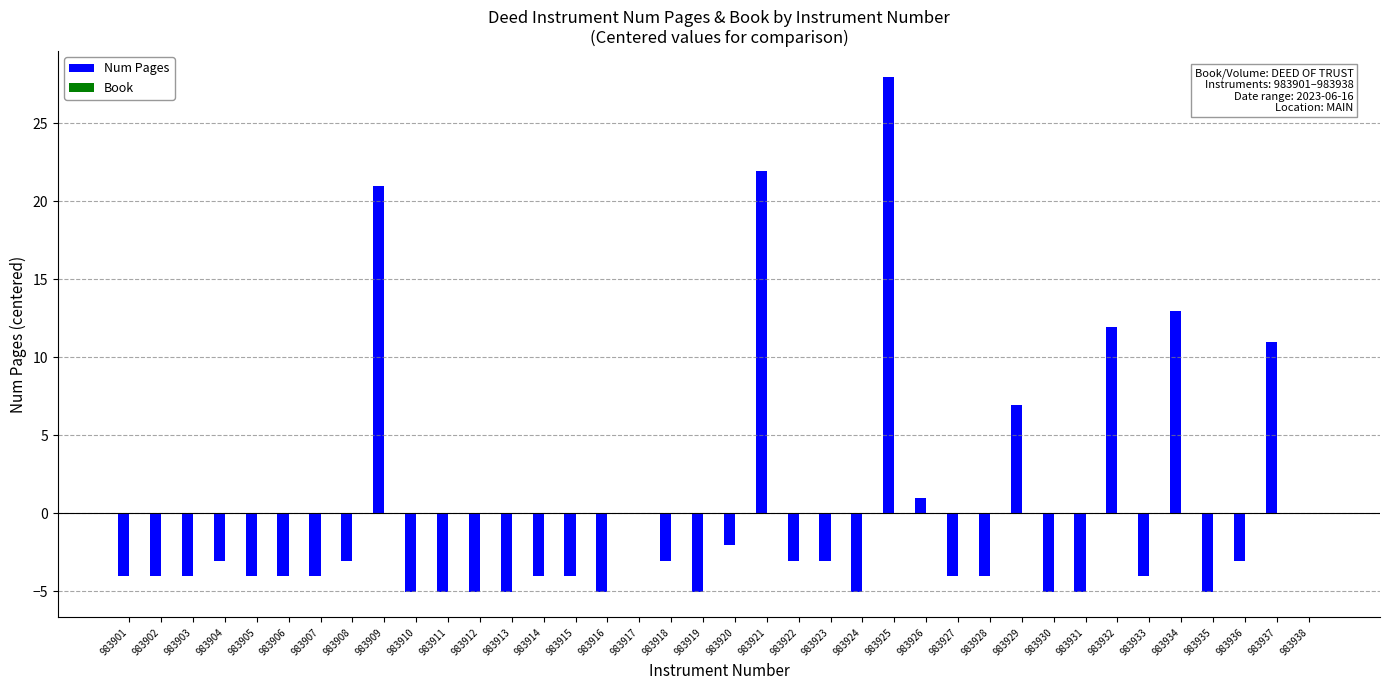

What value does the data have at 983908?

-3.0